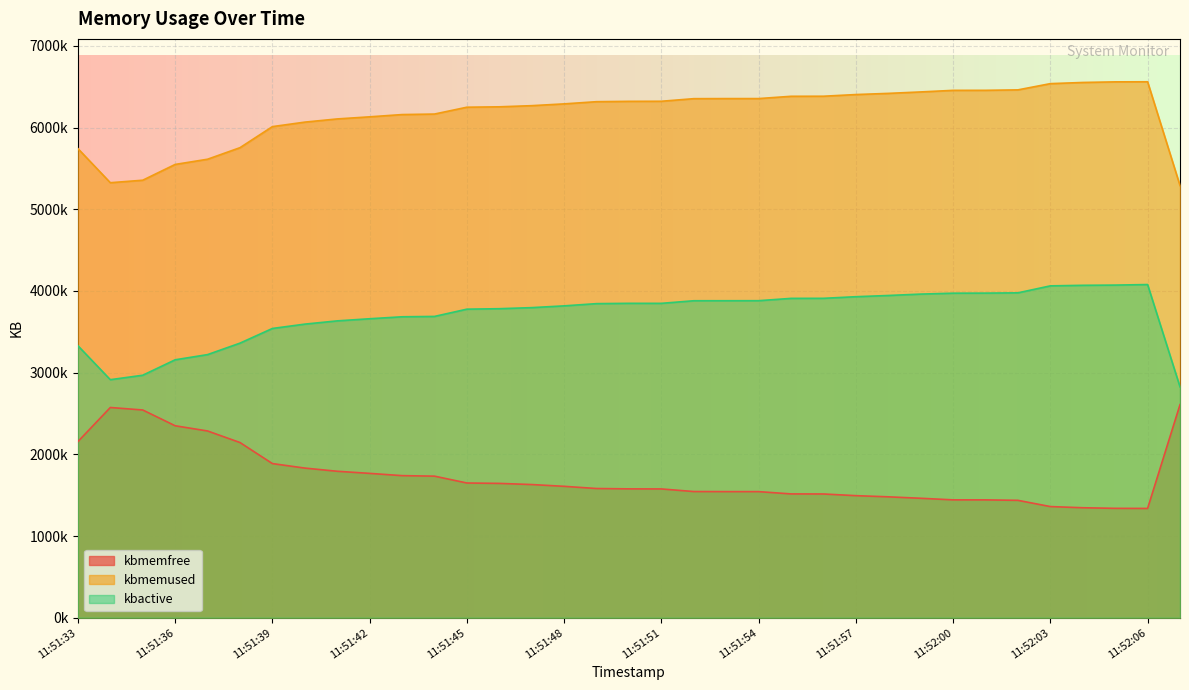

At which category does kbactive reach its first local peak?

11:51:50